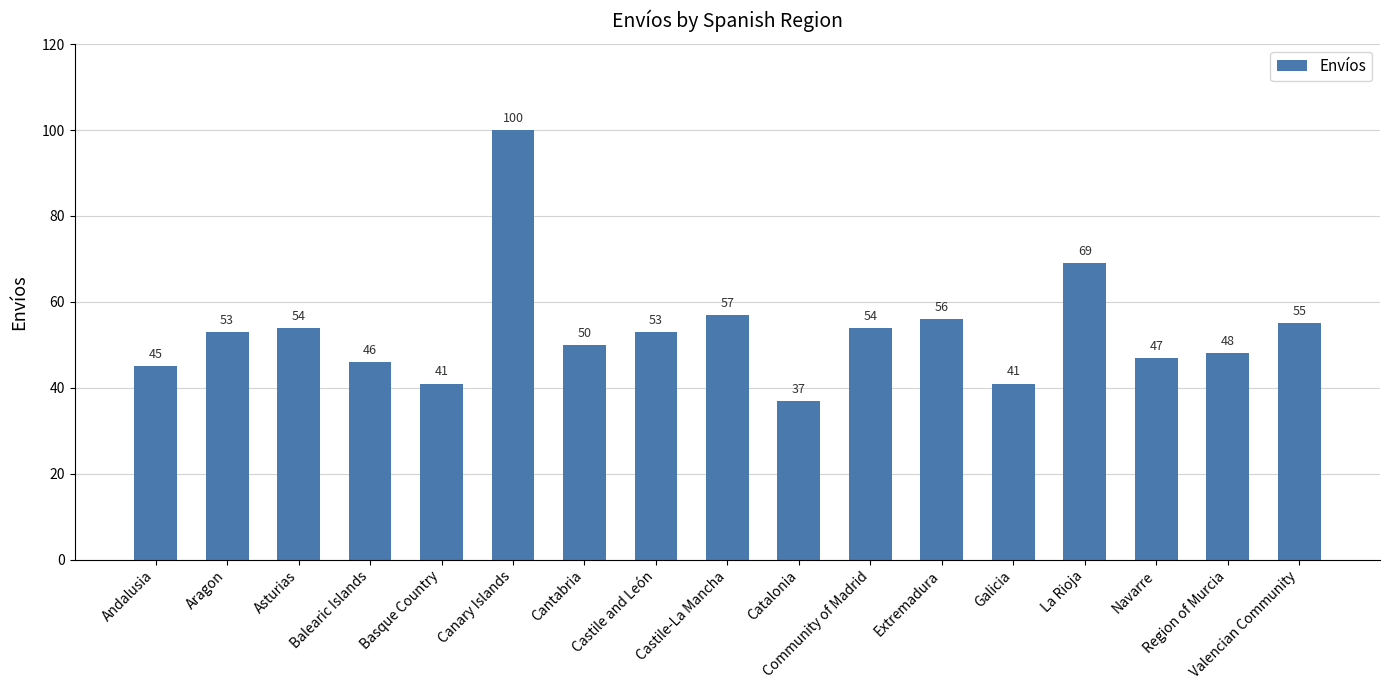

Does the chart contain any negative values?

No